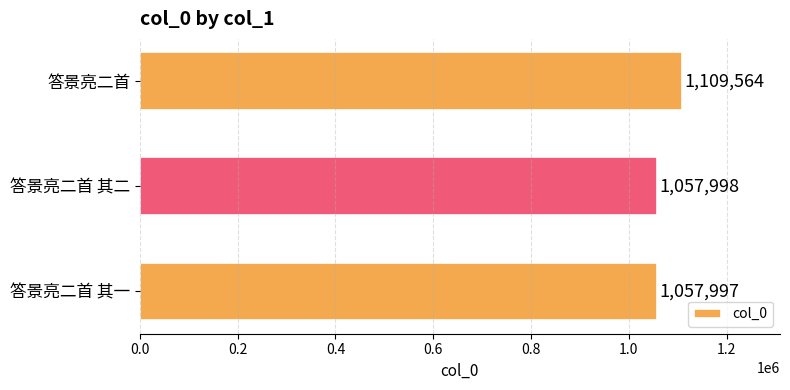

What is the smallest value displayed?

1057997